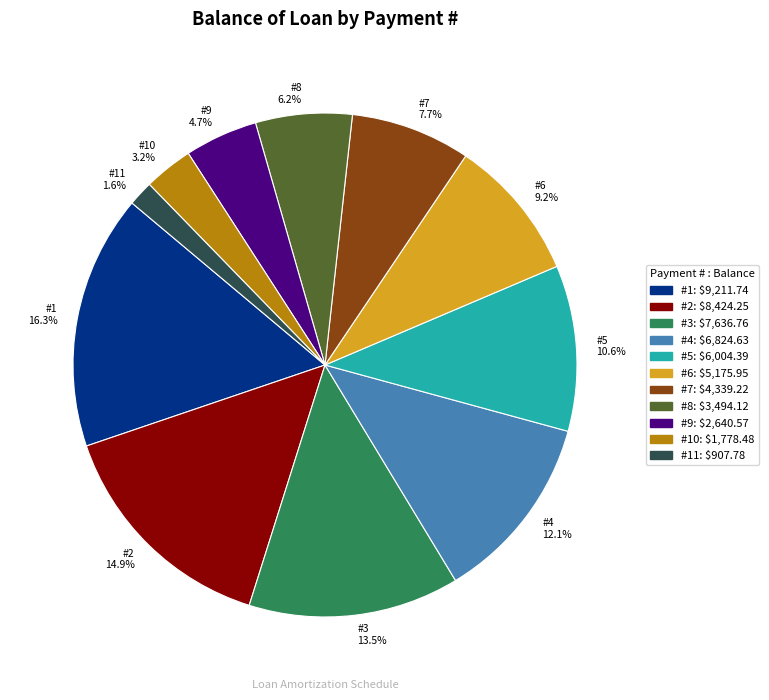

How many slices are in this pie chart?

11